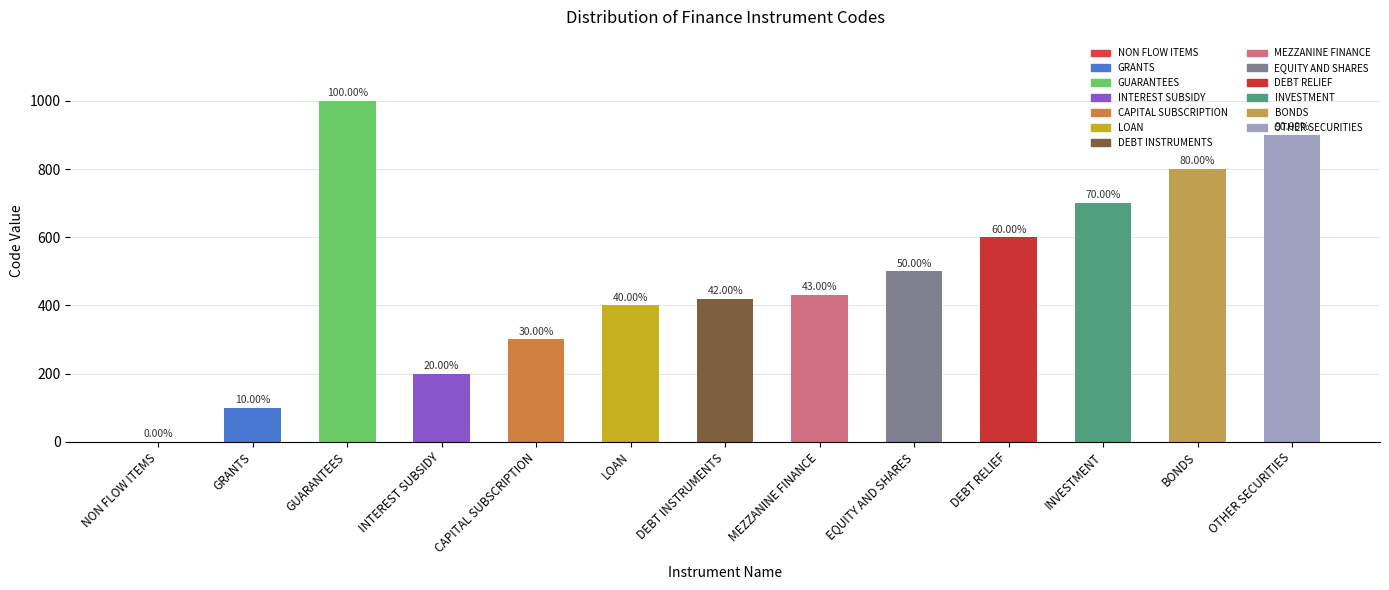

Which has a higher value, GRANTS or OTHER SECURITIES?

OTHER SECURITIES